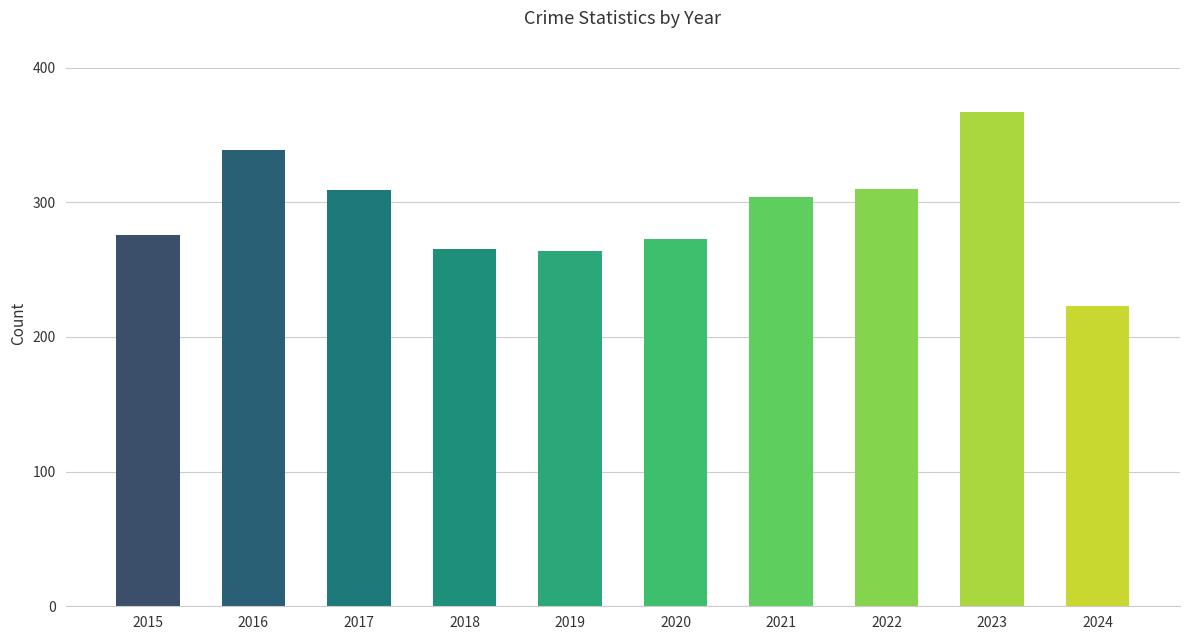

Approximately how many times larger is the value at 2021 compared to 2019?

1.2